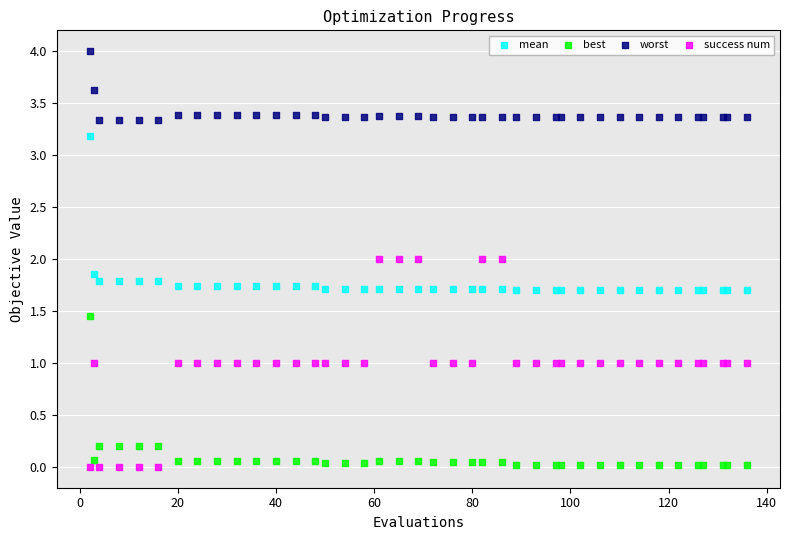

What is the X range (max minus min) for the scatter plot?

134.0